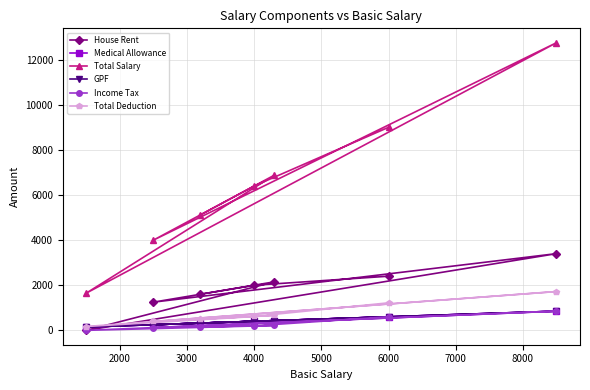

List the series in order of their peak value, lowest first.

Medical Allowance, GPF, Income Tax, Total Deduction, House Rent, Total Salary